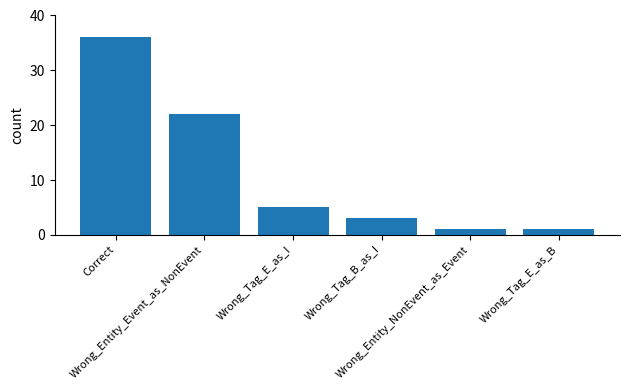

Between Wrong_Tag_E_as_B and Wrong_Entity_Event_as_NonEvent, which is larger?

Wrong_Entity_Event_as_NonEvent